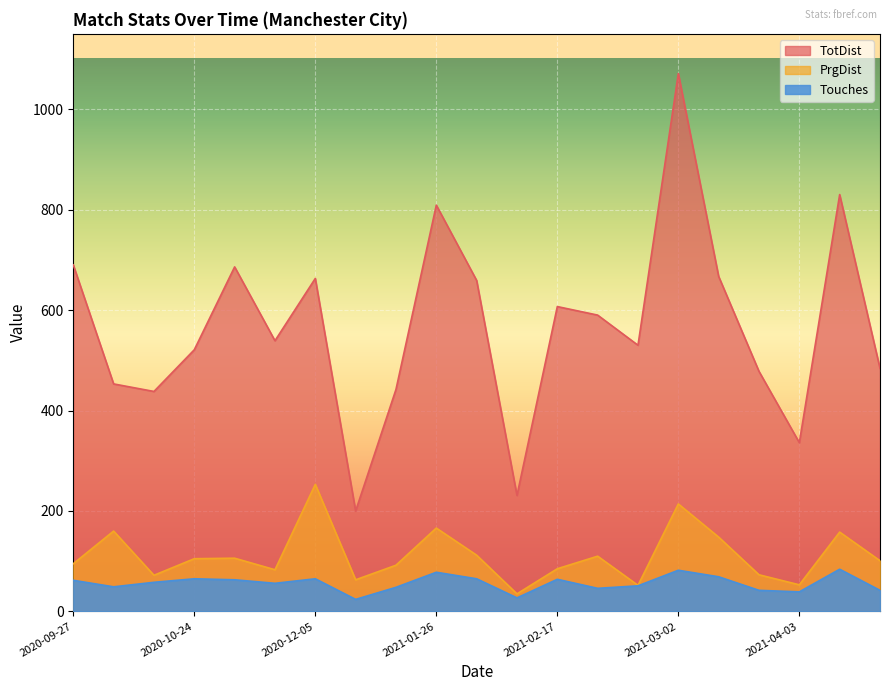

How many lines are shown in the chart?

3